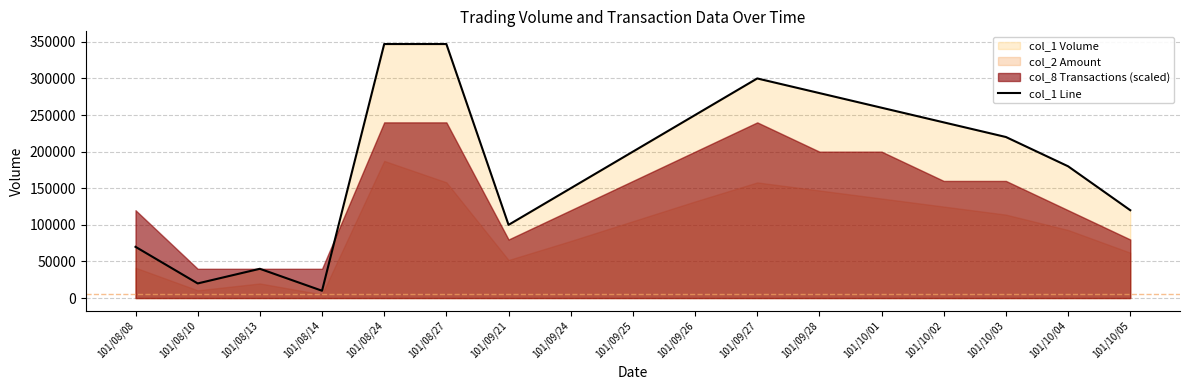

The value of col_1 Line at 101/08/13 is 17659. True or false?

False